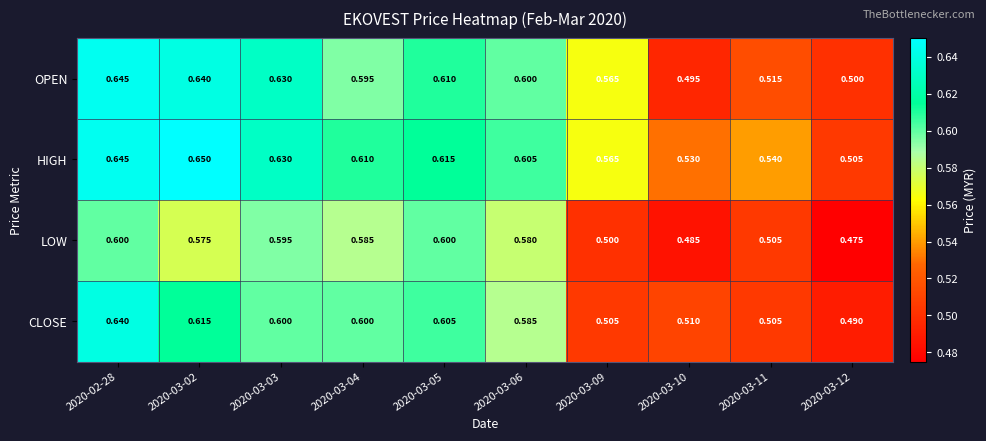

Which series has the largest total across all categories?

HIGH